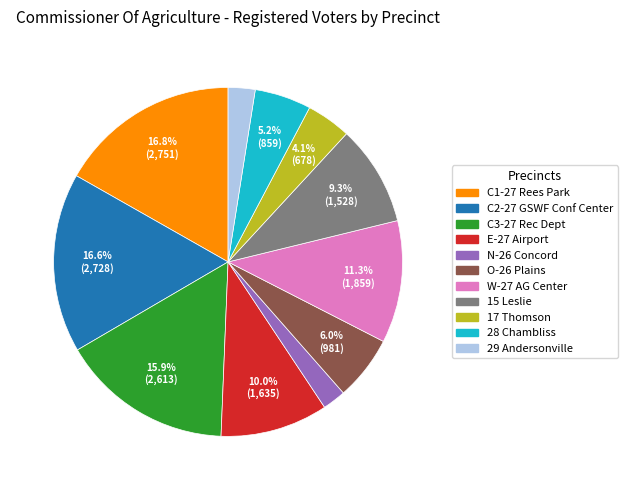

To the nearest percent, what portion does O-26 Plains represent?

6%